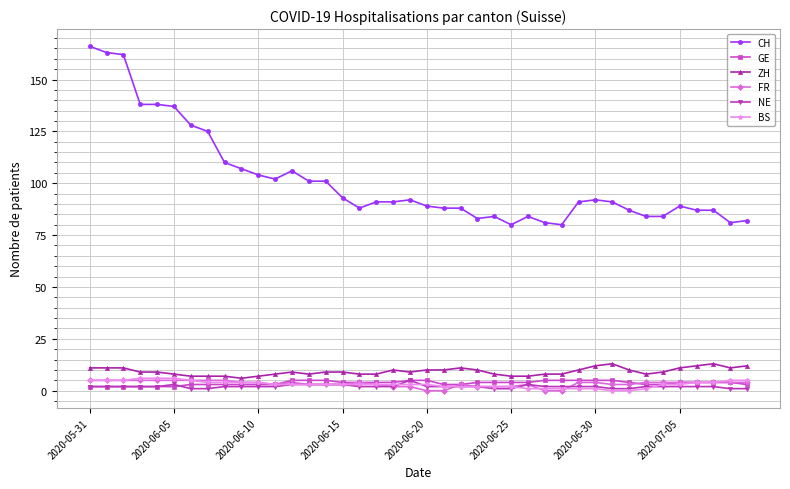

What is the greatest value displayed?

166